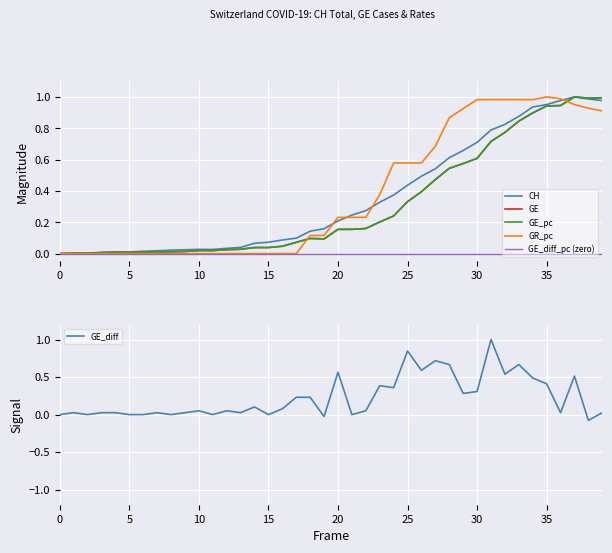

Rank the series by their maximum value, from lowest to highest.

GE_diff_pc (zero), CH, GE, GE_pc, GR_pc, GE_diff